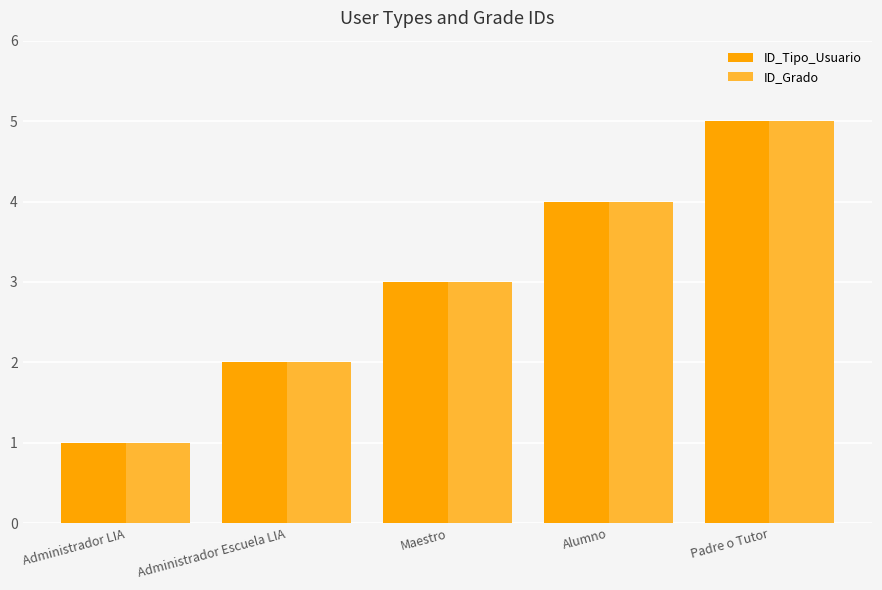

True or false: ID_Grado has a value of 5 at Maestro.

False